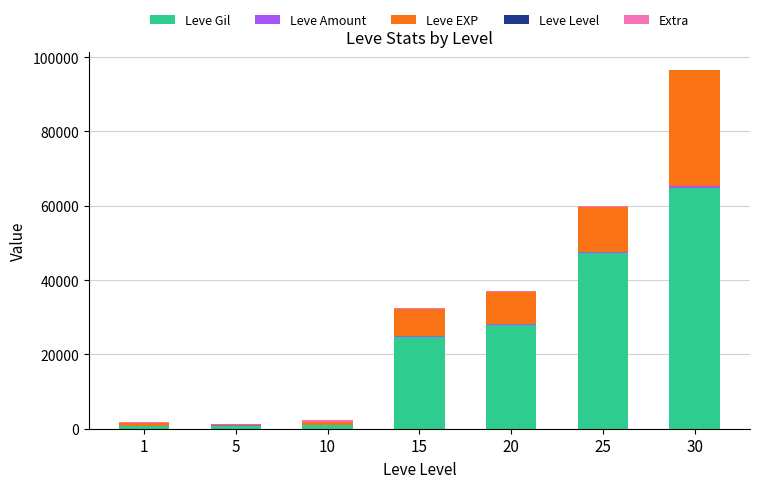

At which category is the sum across all series the highest?

30